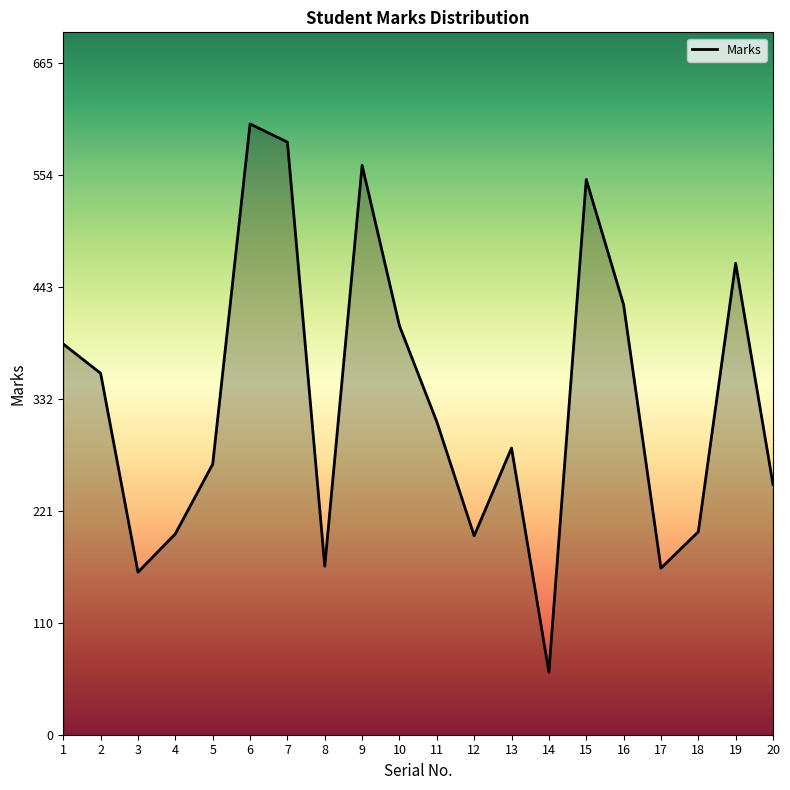

What is the ratio of the value at 14 to the value at 4?

0.3